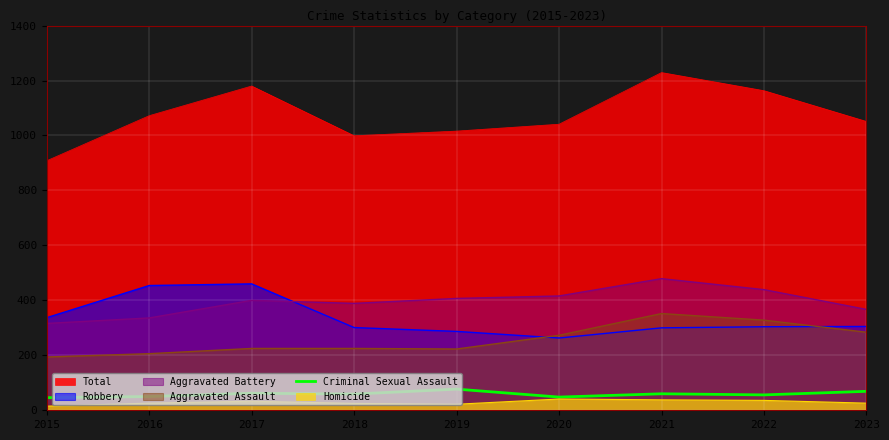

Is it true that Aggravated Battery equals 336 at 2016?

True